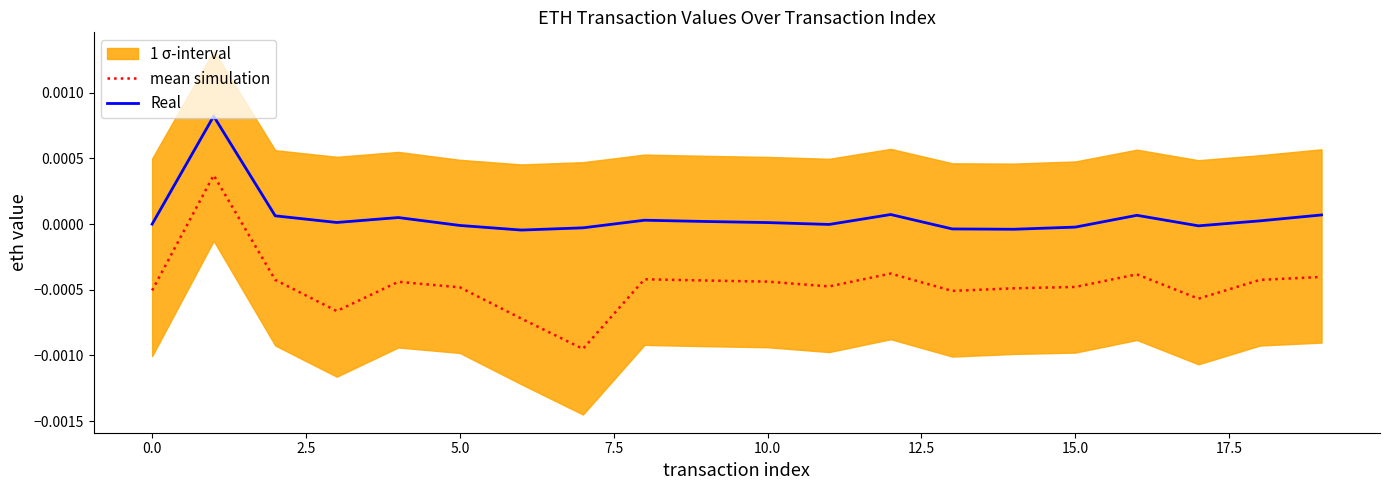

What is the label of the 3rd point from the right?

17